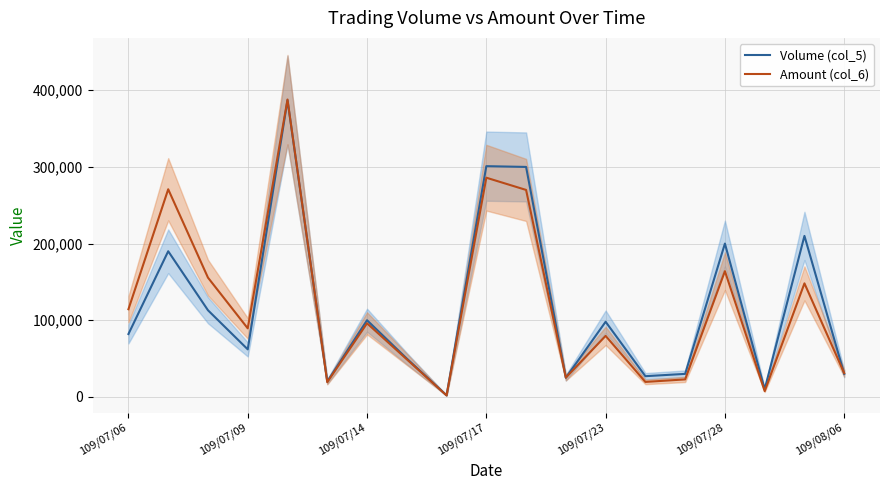

What is the minimum value shown in the chart?

1880